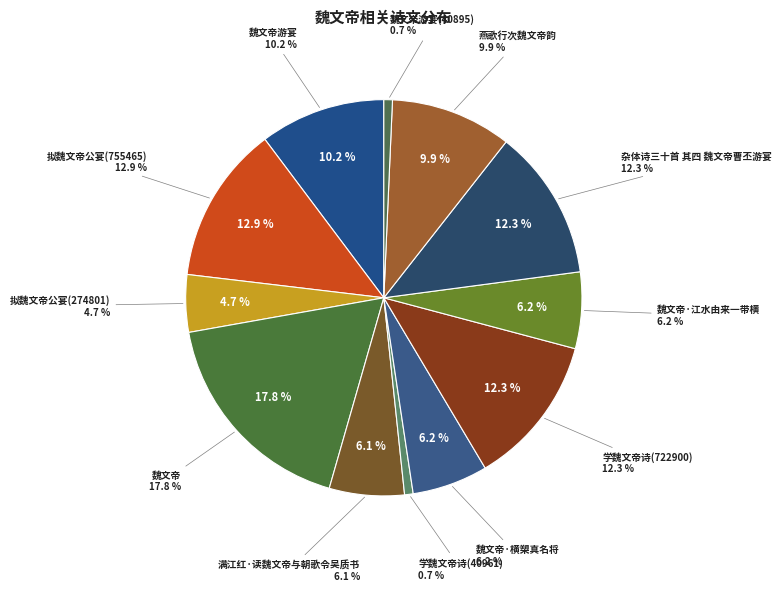

To the nearest percent, what percentage of the pie is 魏文帝游宴(40895)?

1%